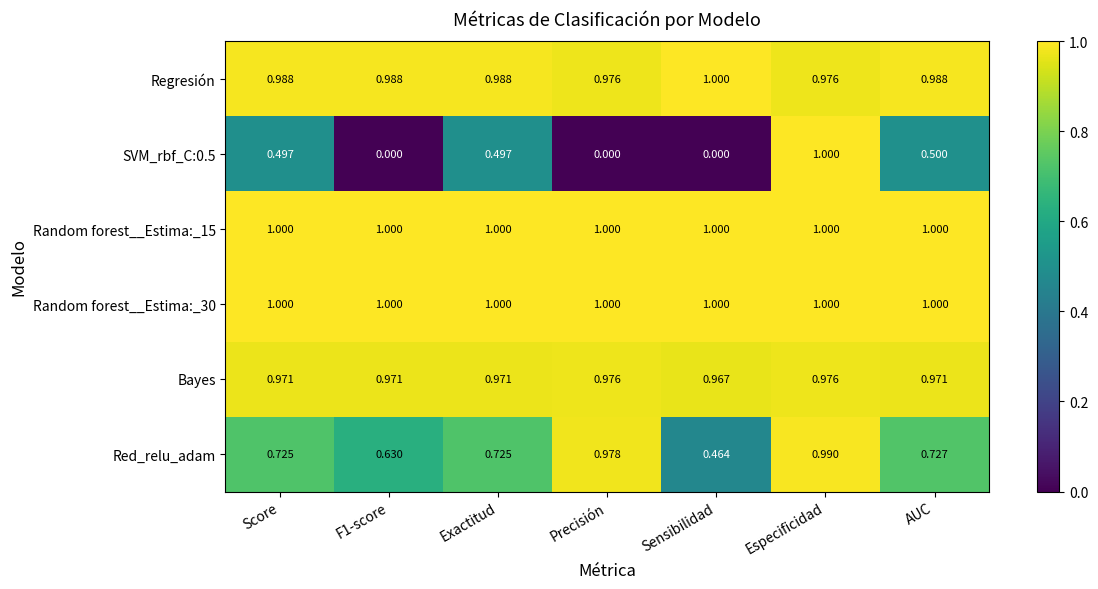

Is the value of Random forest__Estima:_15 at Precisión greater than the value of Red_relu_adam at Especificidad?

Yes